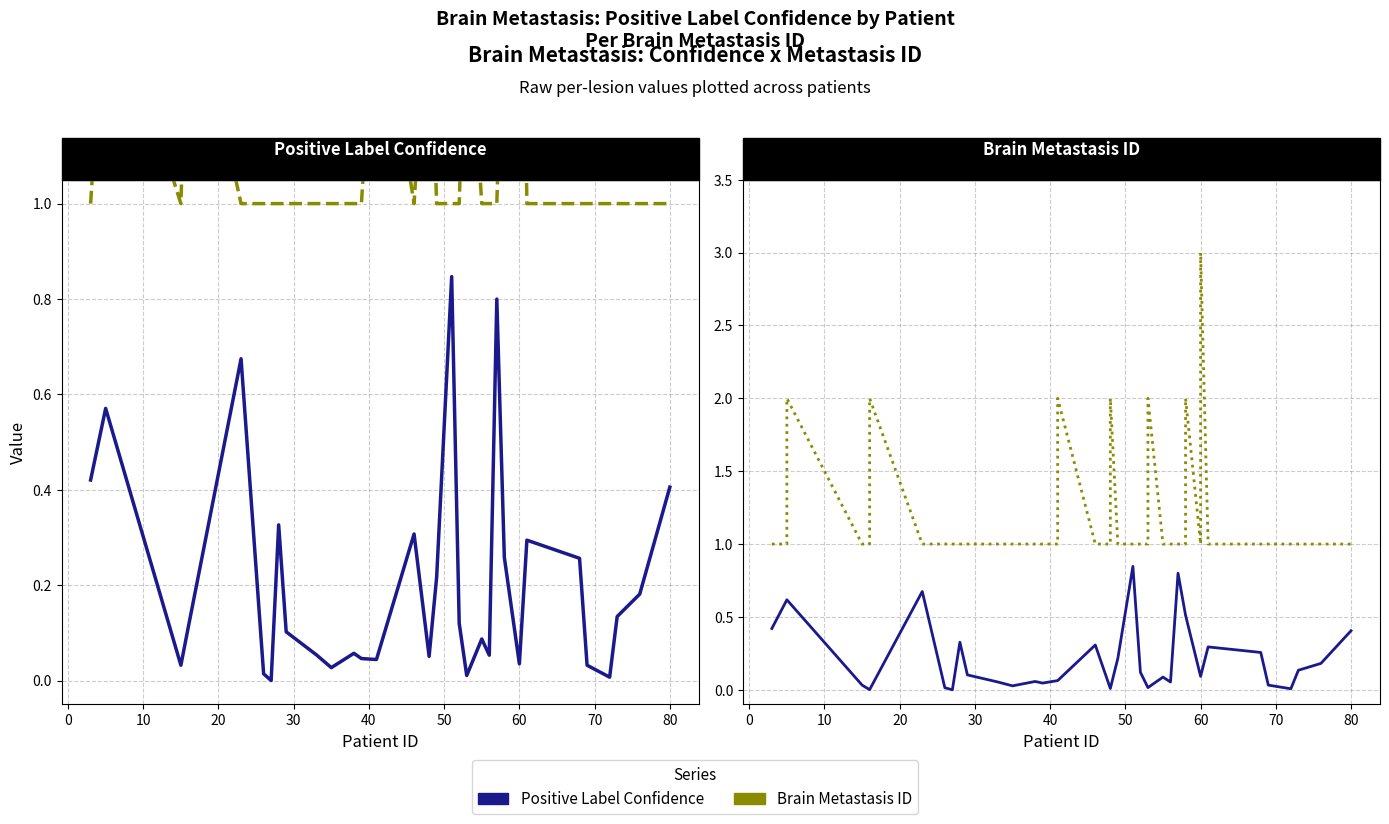

How many data points does each series have?

40